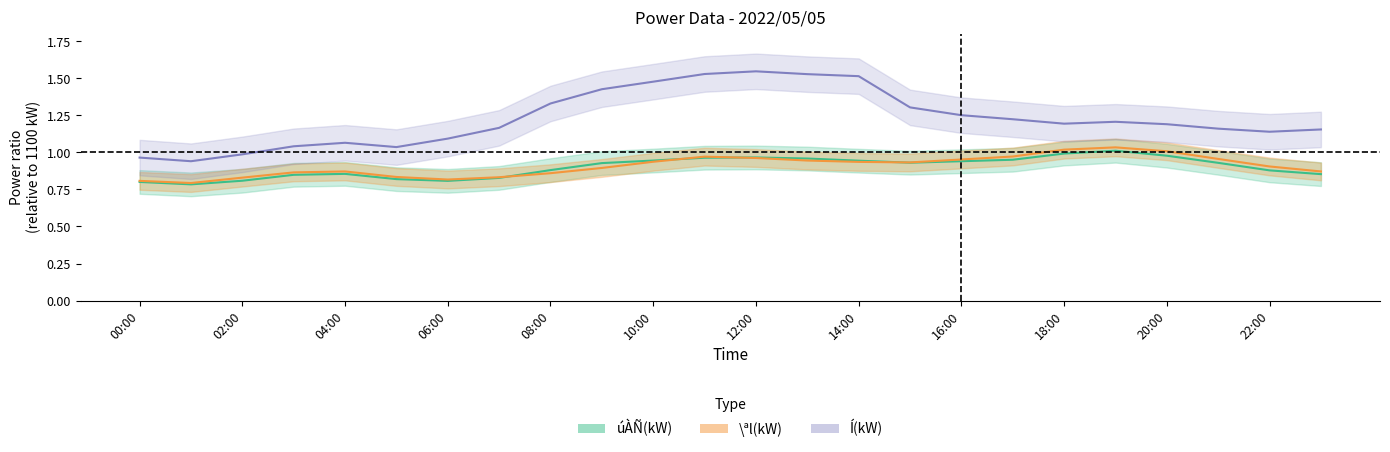

What is the label of the 1st point from the left?

00:00